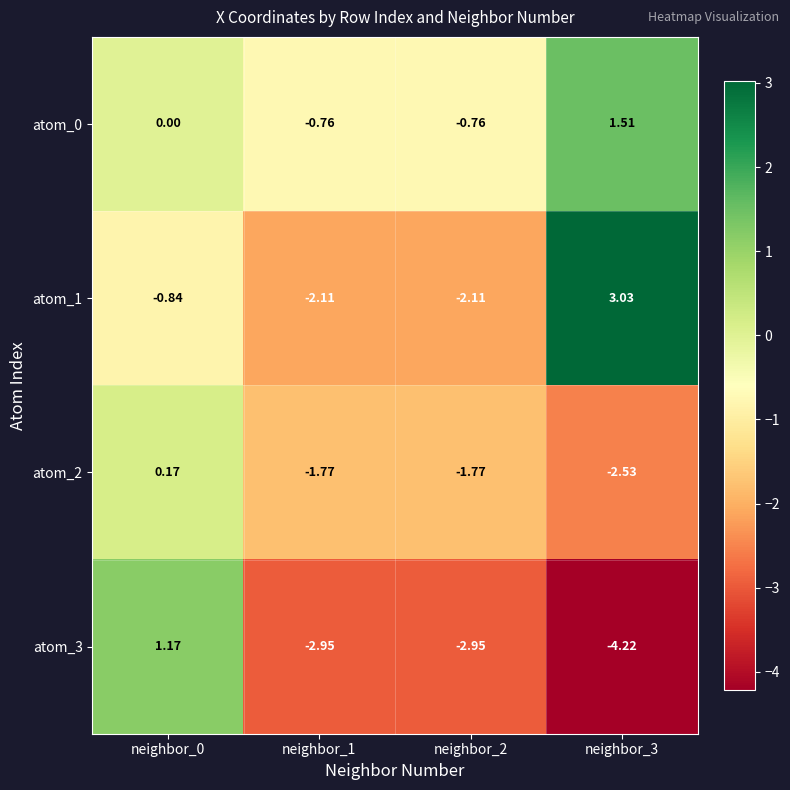

Which series has the largest range (max minus min)?

atom_3